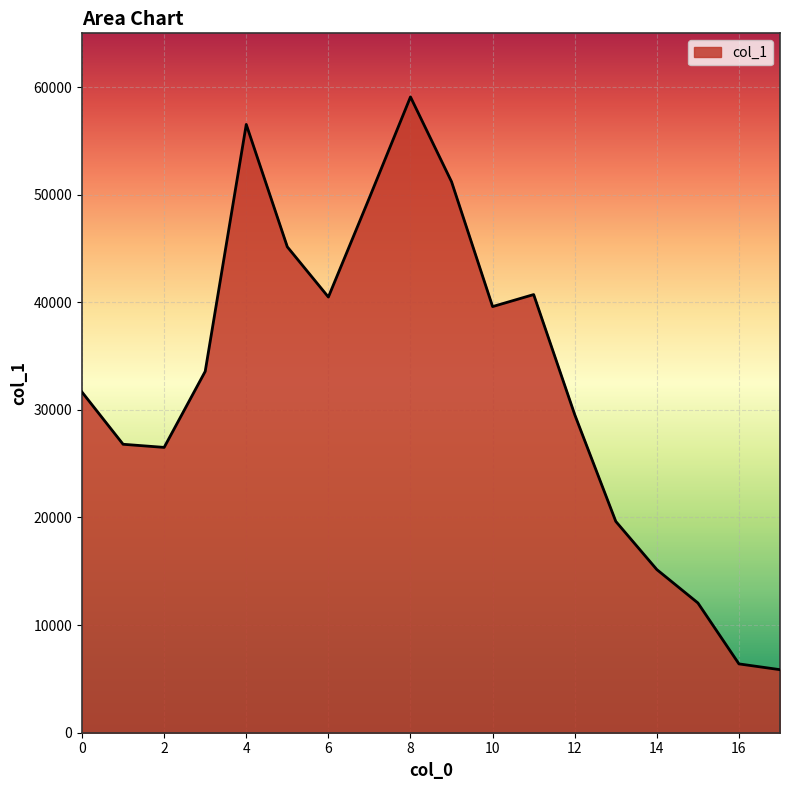

What is the minimum value shown in the chart?

5858